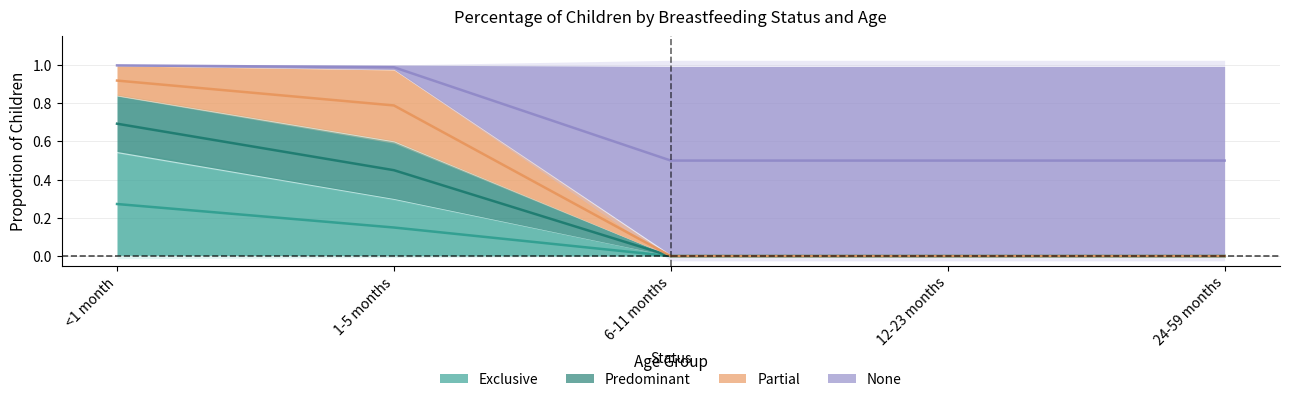

What is the label of the 2nd point from the left?

1-5 months